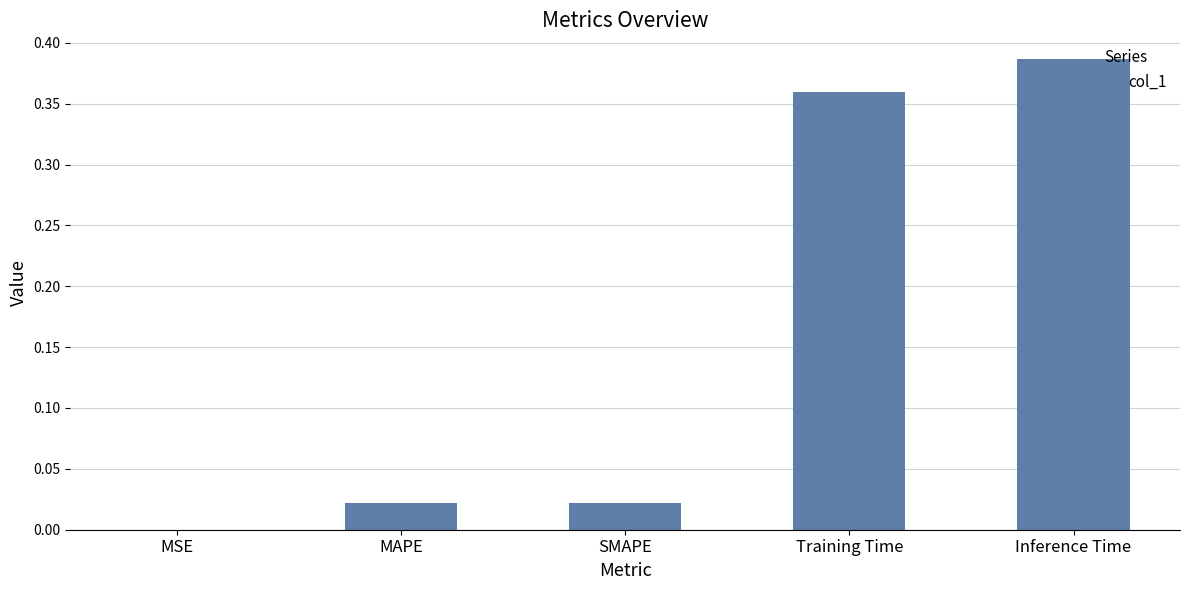

How many series are shown in this chart?

1